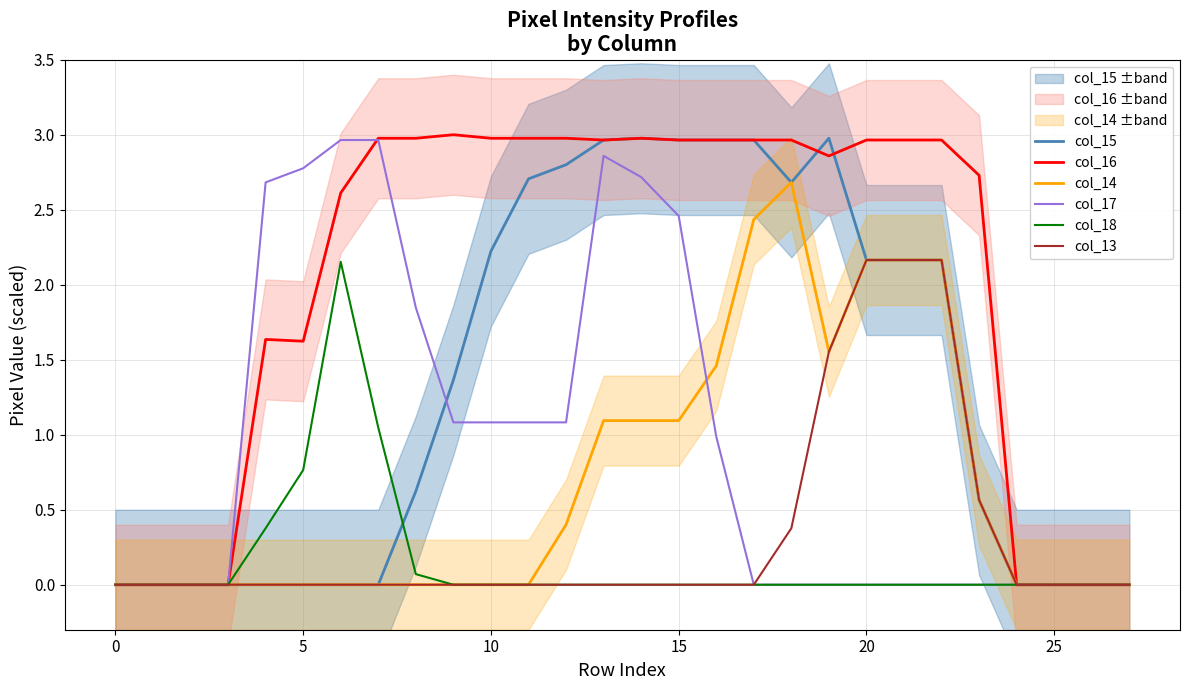

Read the col_17 value at 10.

1.1